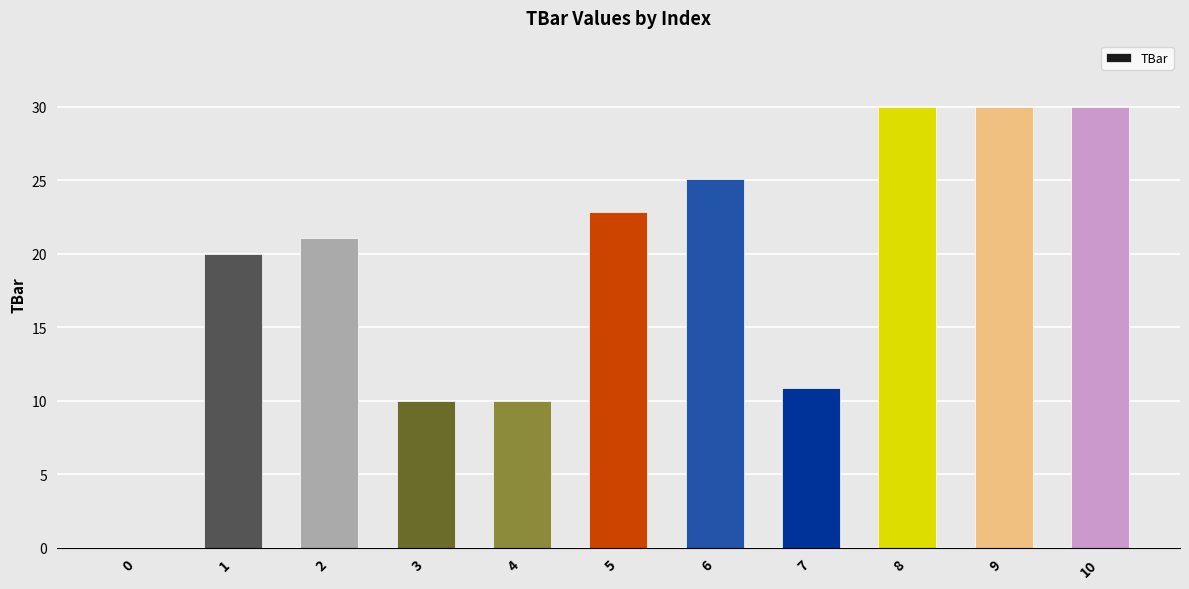

What is the sum of all values?

209.8